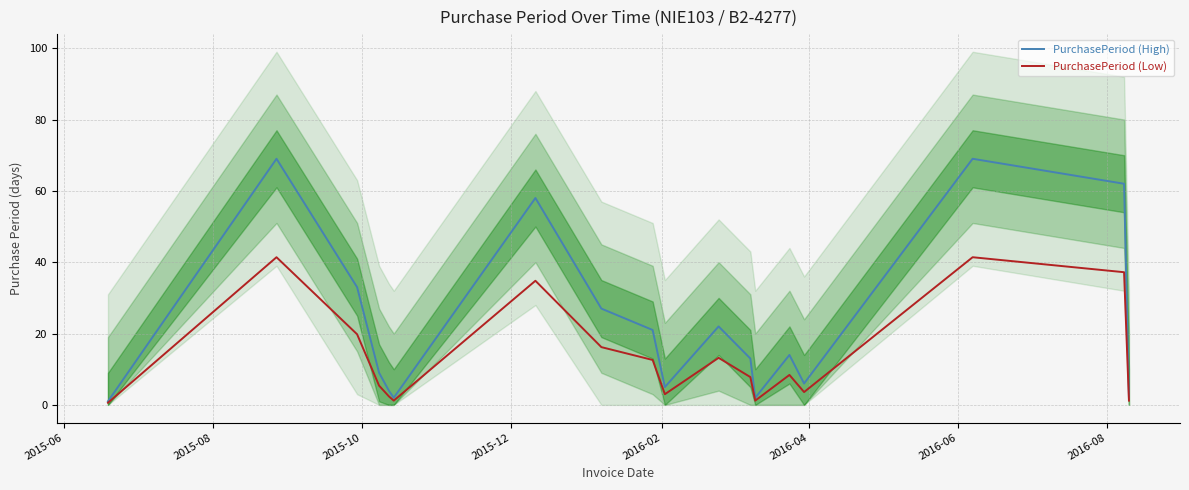

Which series has the largest total across all categories?

PurchasePeriod (High)